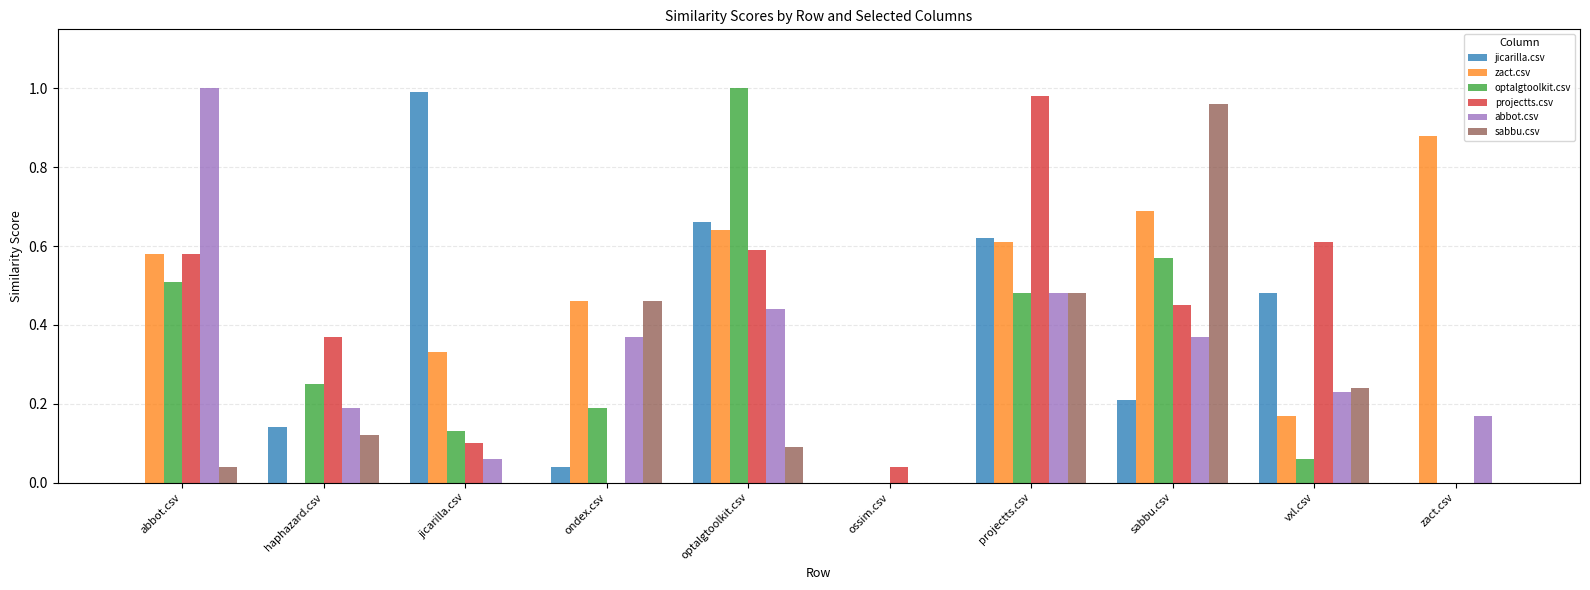

What is the sum of the jicarilla.csv values at vxl.csv and optalgtoolkit.csv?

1.1